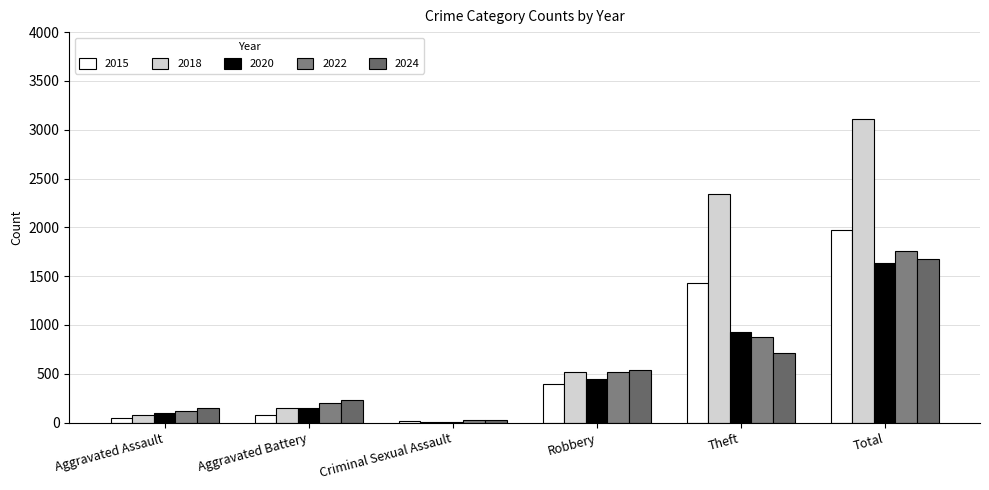

What is the total value across all series at Robbery?

2429